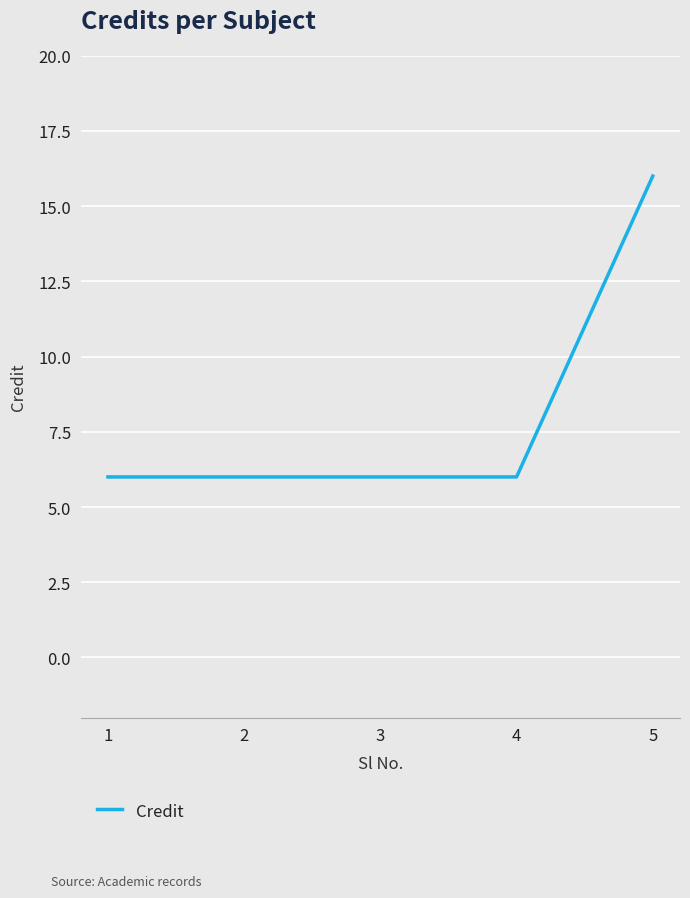

Which has a higher value, 1 or 5?

5